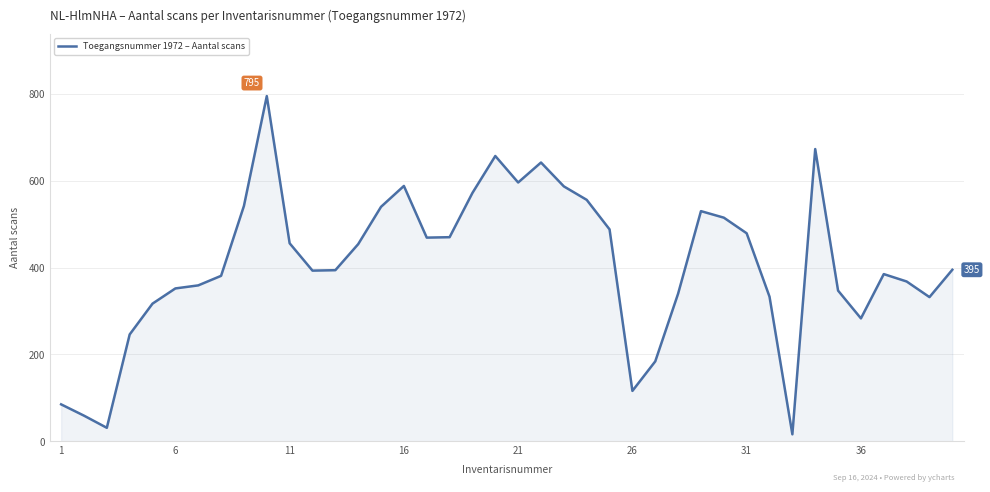

What is the maximum value shown in the chart?

795